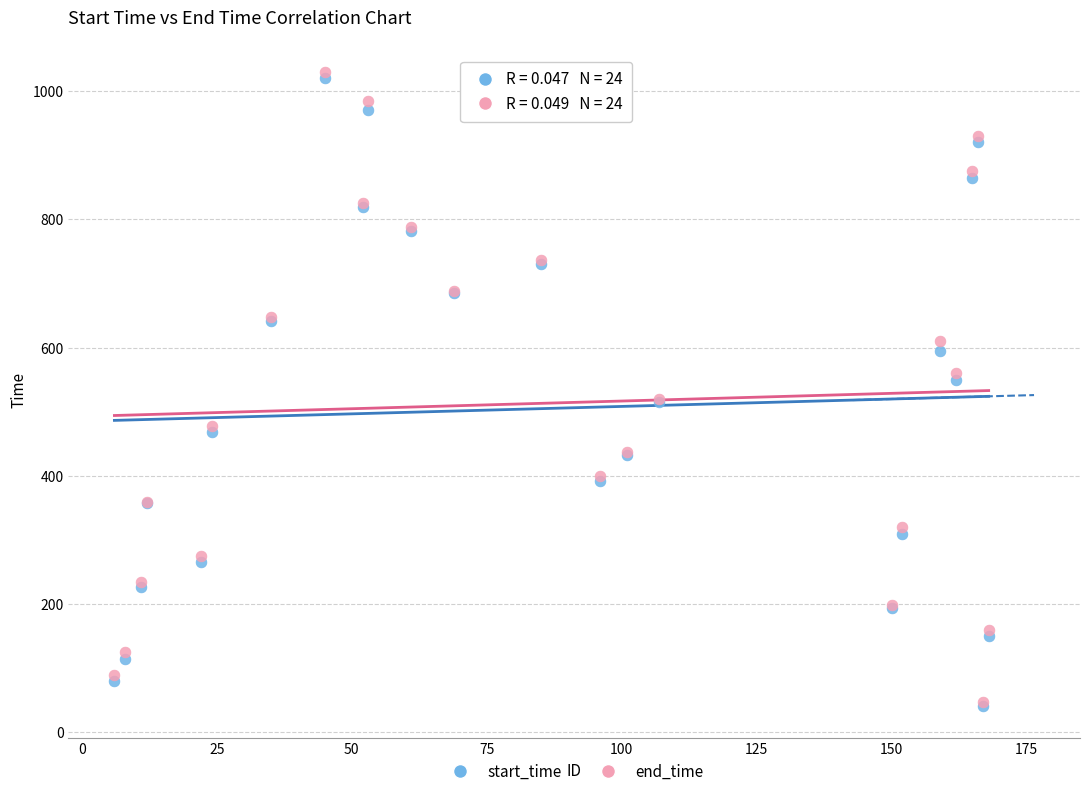

What are all the series names shown in the legend?

start_time, end_time